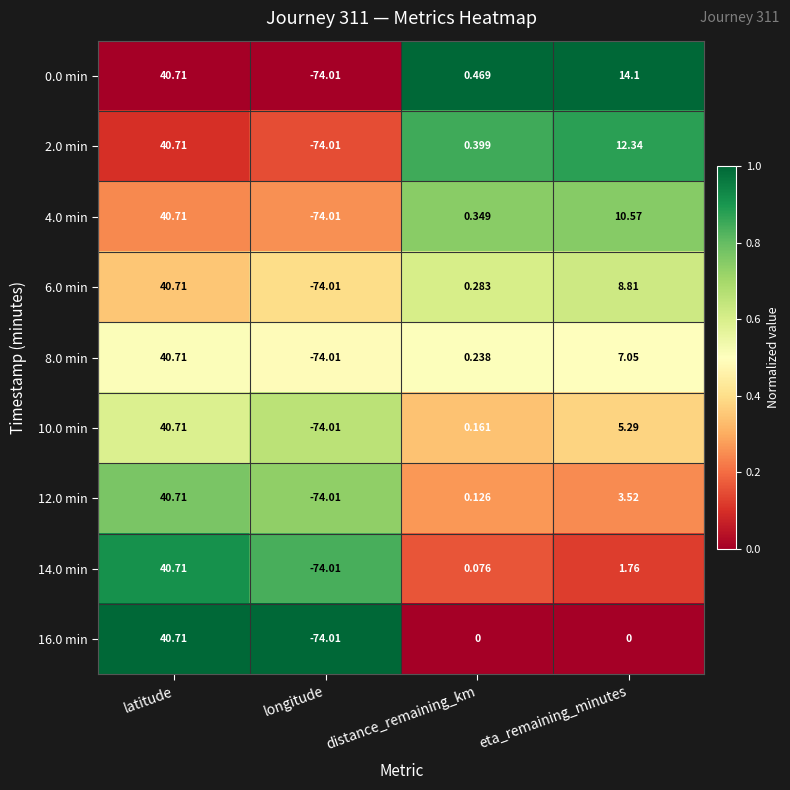

Where is 8.0 min nearest to the value -16?

distance_remaining_km